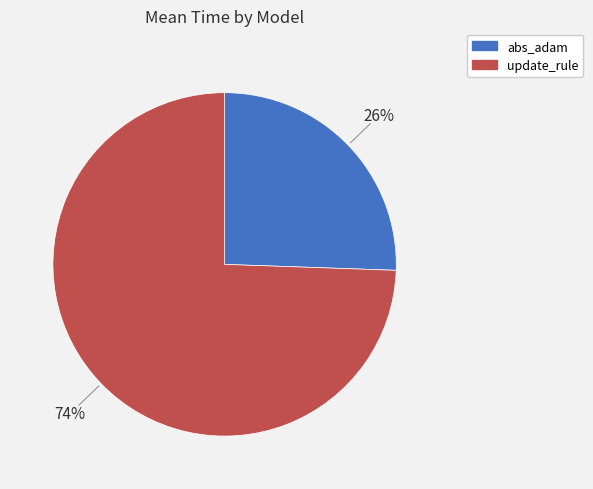

Which category has the smallest portion of the pie?

abs_adam